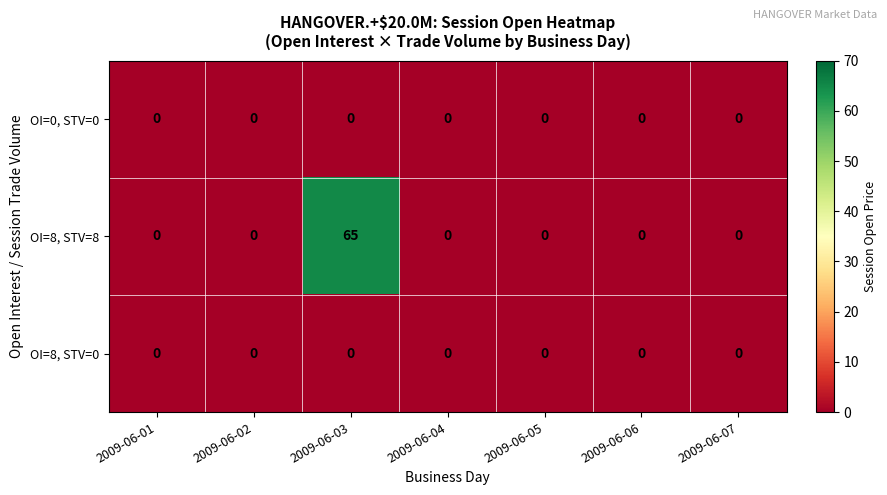

What is the maximum value shown in the chart?

65